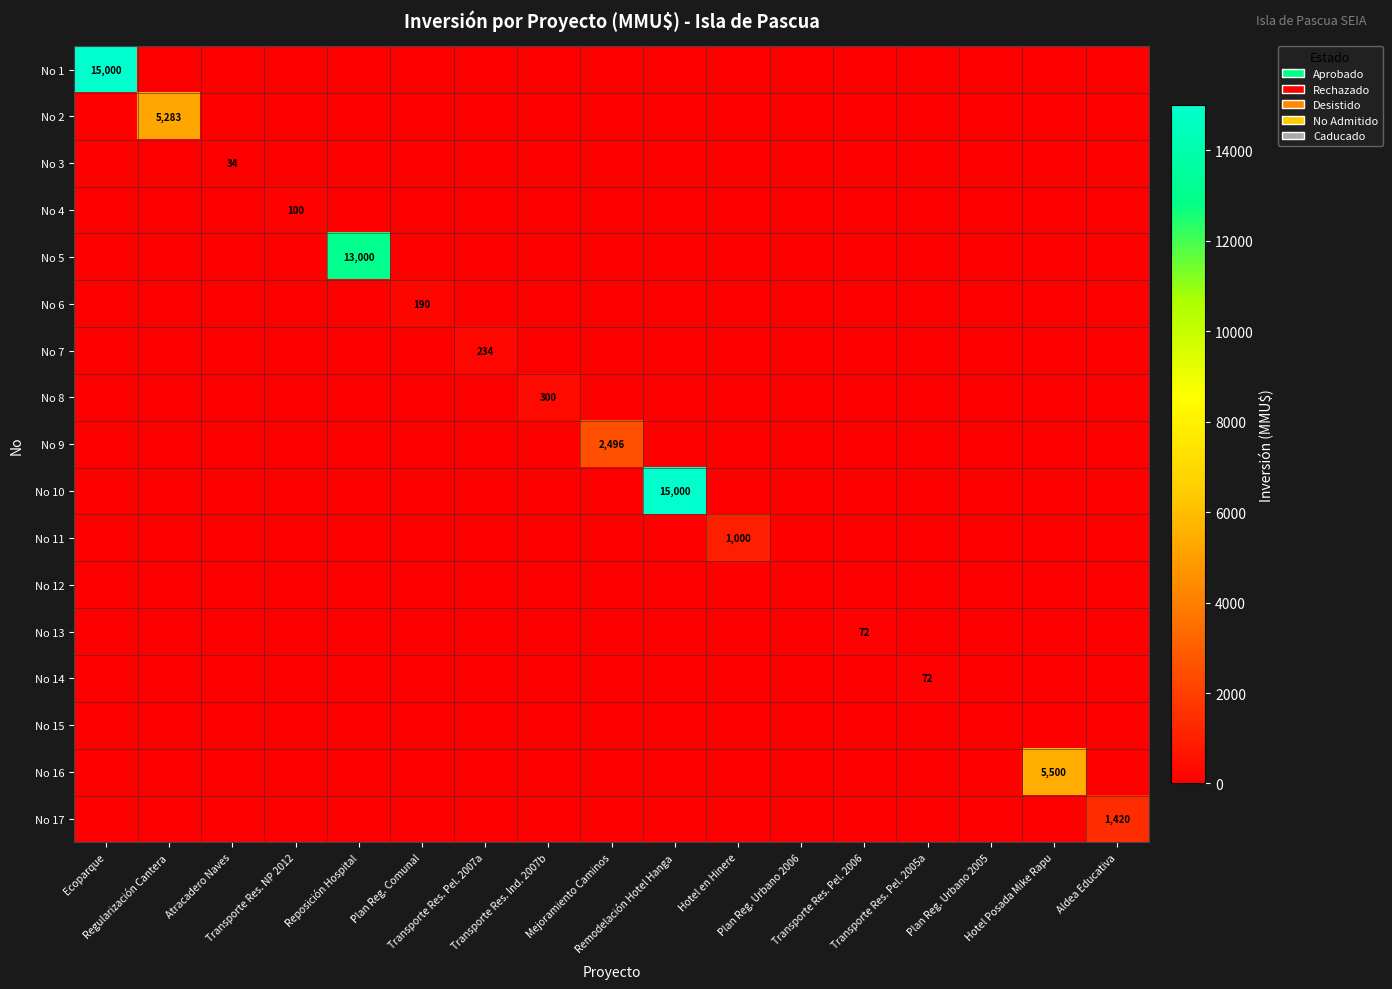

Which category has the highest value across all series?

Ecoparque